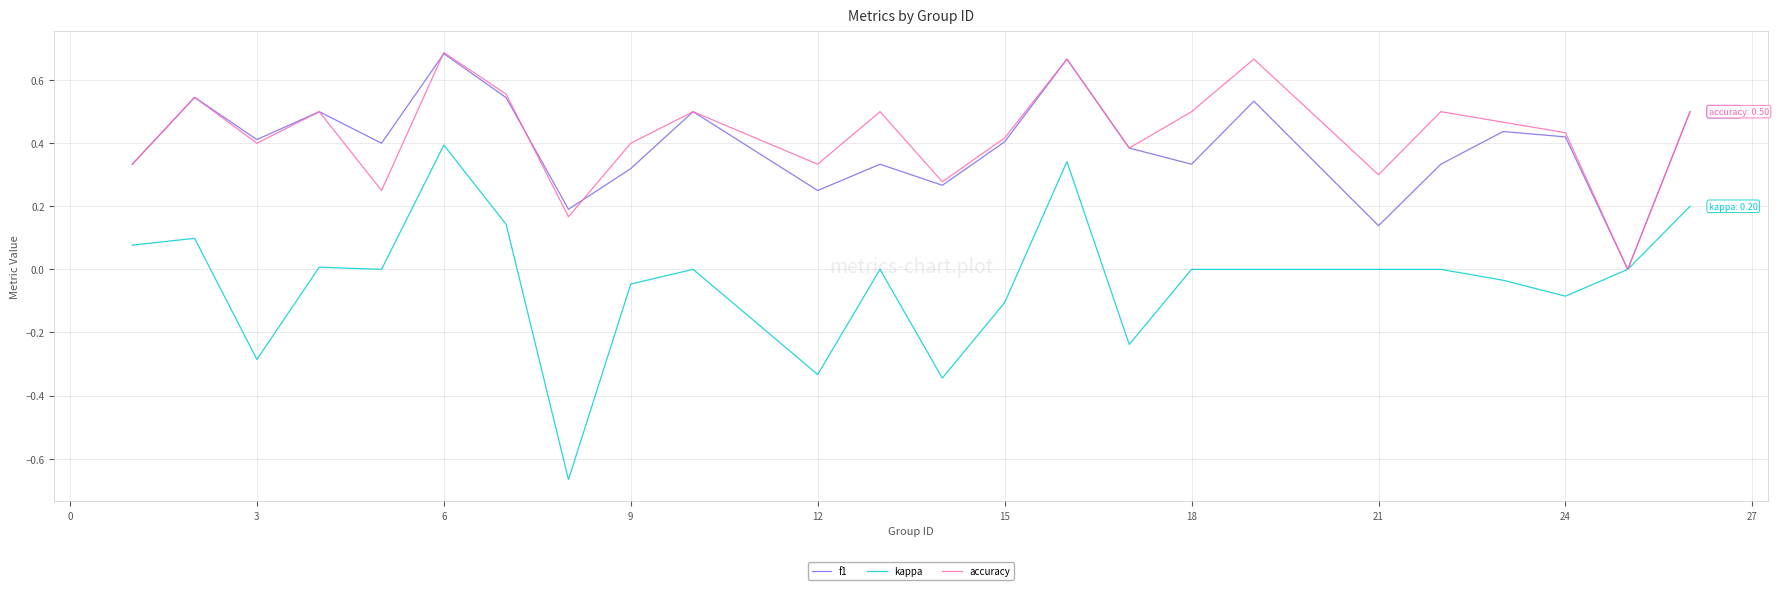

Which series has the largest range (max minus min)?

kappa